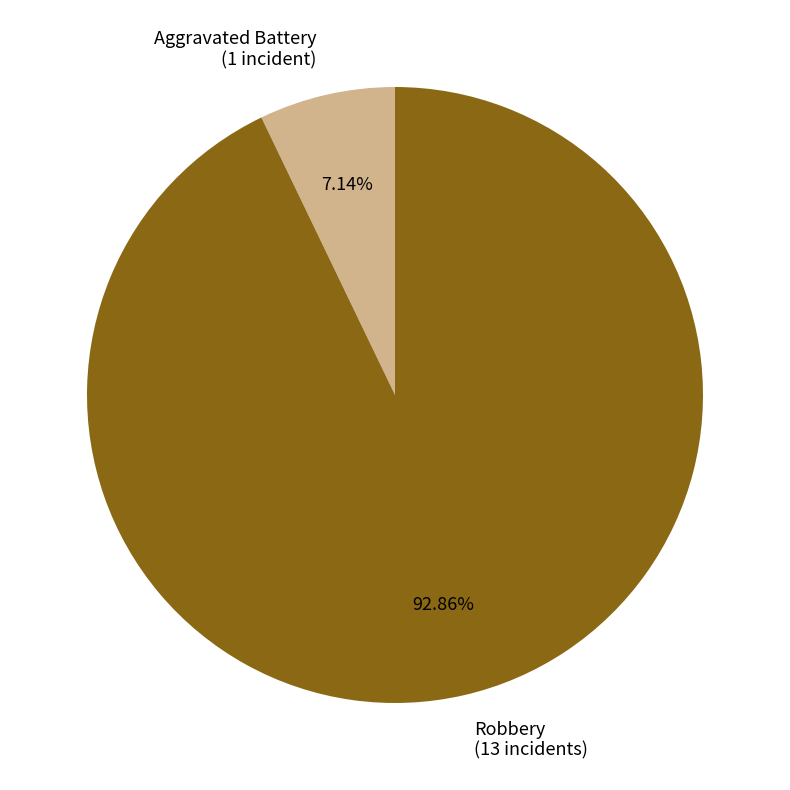

Rank the categories by value from lowest to highest.

Aggravated Battery (1 incident), Robbery (13 incidents)